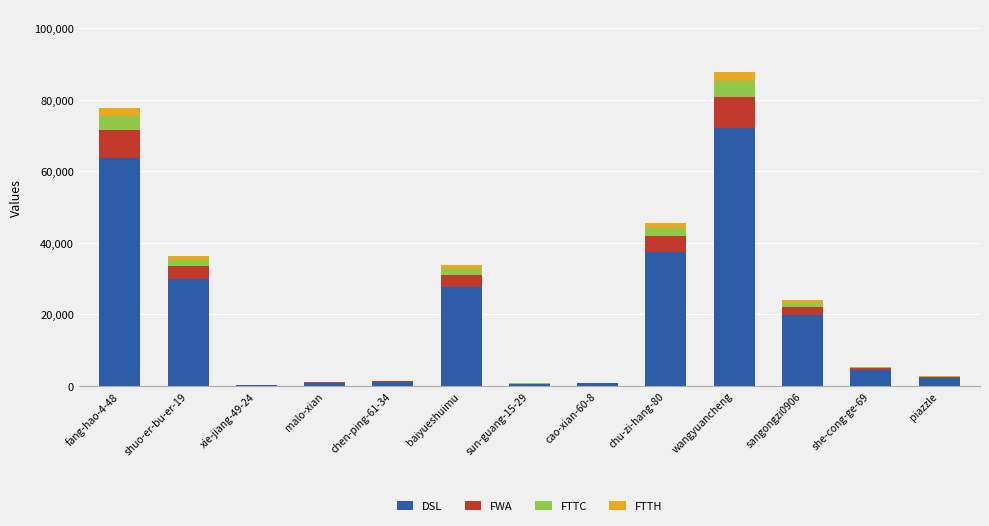

At which category is the sum across all series the highest?

wangyuancheng